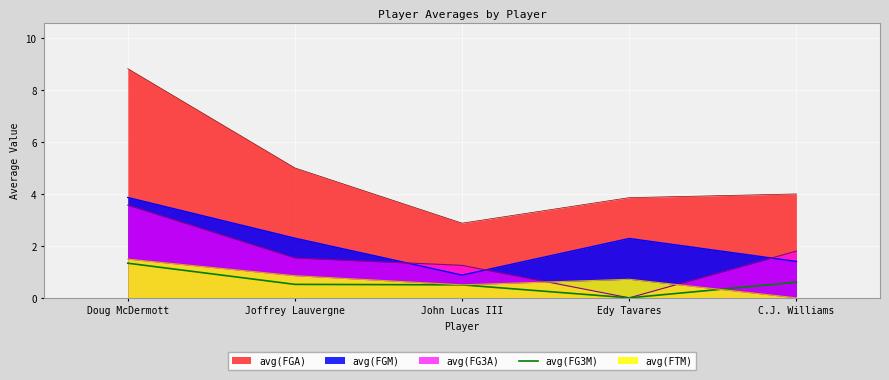

Count the number of categories in the chart.

5